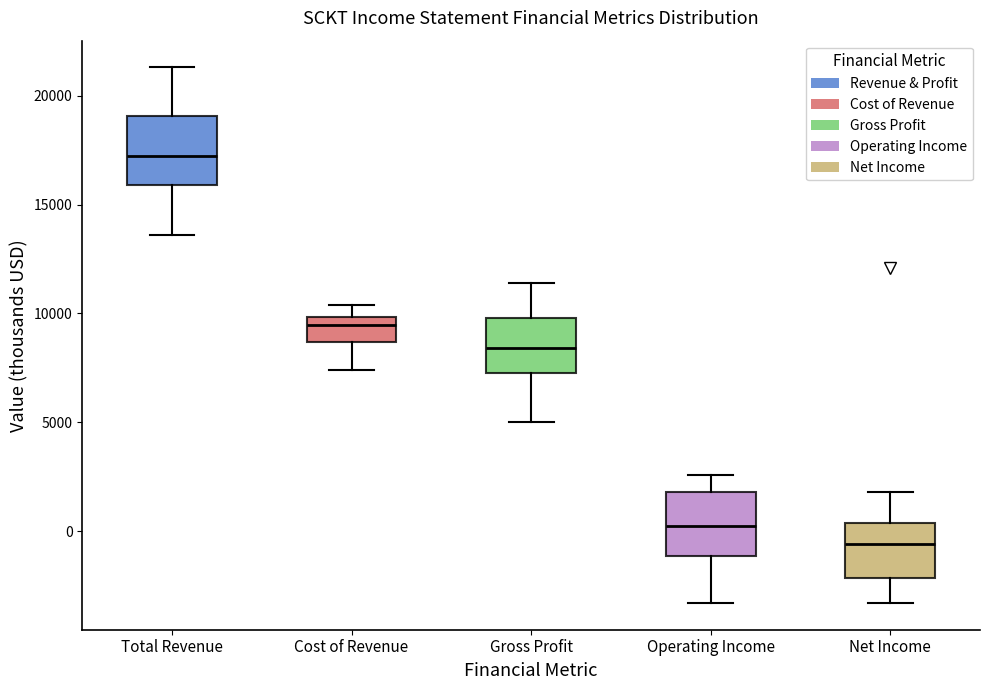

Reading left to right, transcribe this box plot: for each box, give where its median line is, the range the box spans, and where its two whiskers end, as read against the y-axis. The values are not printed on the chart, so give them approximately, as read against the axis.

Total Revenue: median 17500, box 16000 to 19000, whiskers 13500 to 21500
Cost of Revenue: median 9500, box 8500 to 10000, whiskers 7500 to 10500
Gross Profit: median 8500, box 7500 to 10000, whiskers 5000 to 11500
Operating Income: median 500, box -1000 to 2000, whiskers -3500 to 2500
Net Income: median -500, box -2000 to 500, whiskers -3500 to 2000